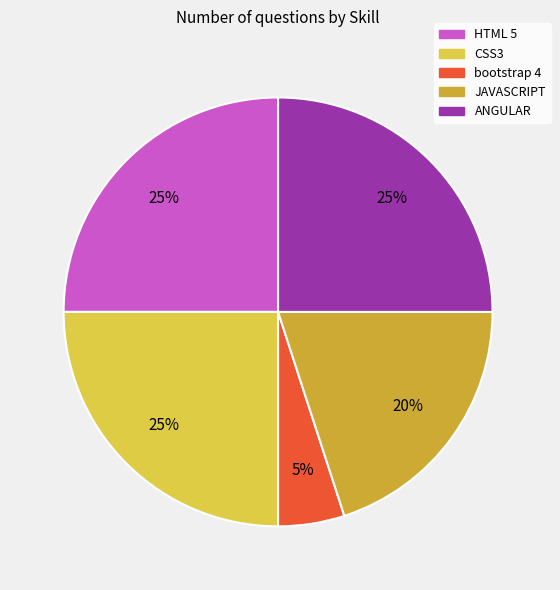

How many segments does this pie chart have?

5